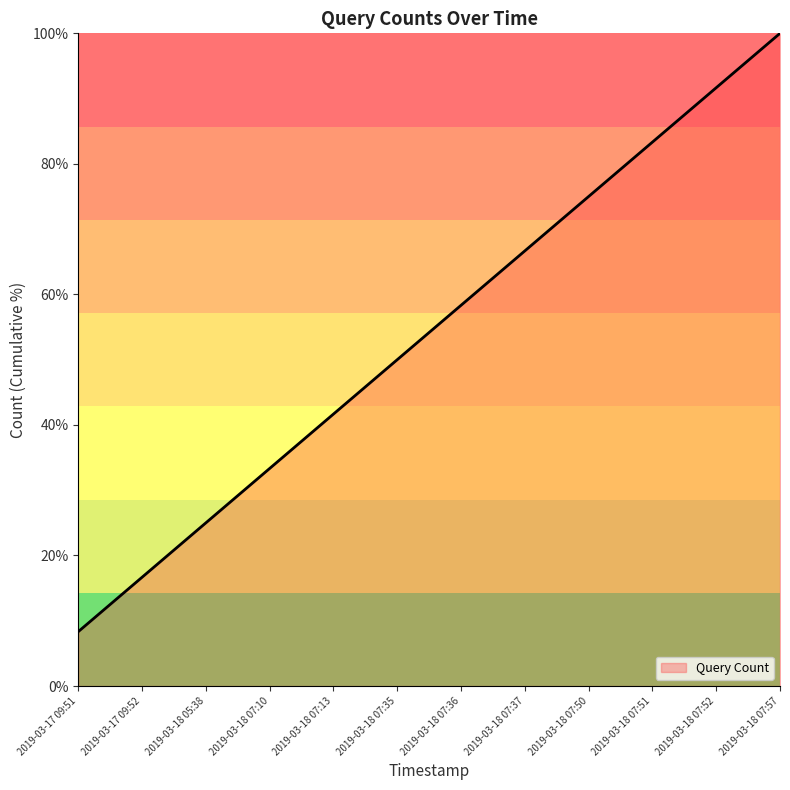

List the labels in order of value, largest first.

2019-03-18 07:57, 2019-03-18 07:52, 2019-03-18 07:51, 2019-03-18 07:50, 2019-03-18 07:37, 2019-03-18 07:36, 2019-03-18 07:35, 2019-03-18 07:13, 2019-03-18 07:10, 2019-03-18 05:38, 2019-03-17 09:52, 2019-03-17 09:51